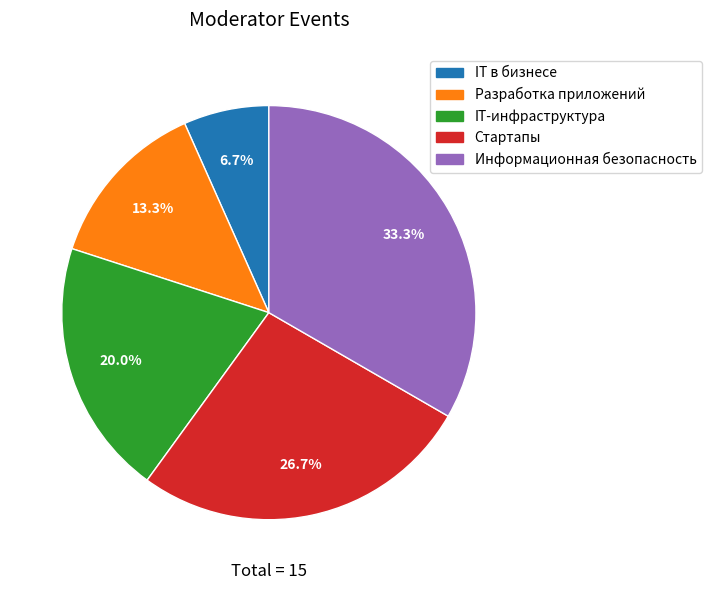

What is the largest slice in the pie chart?

Информационная безопасность